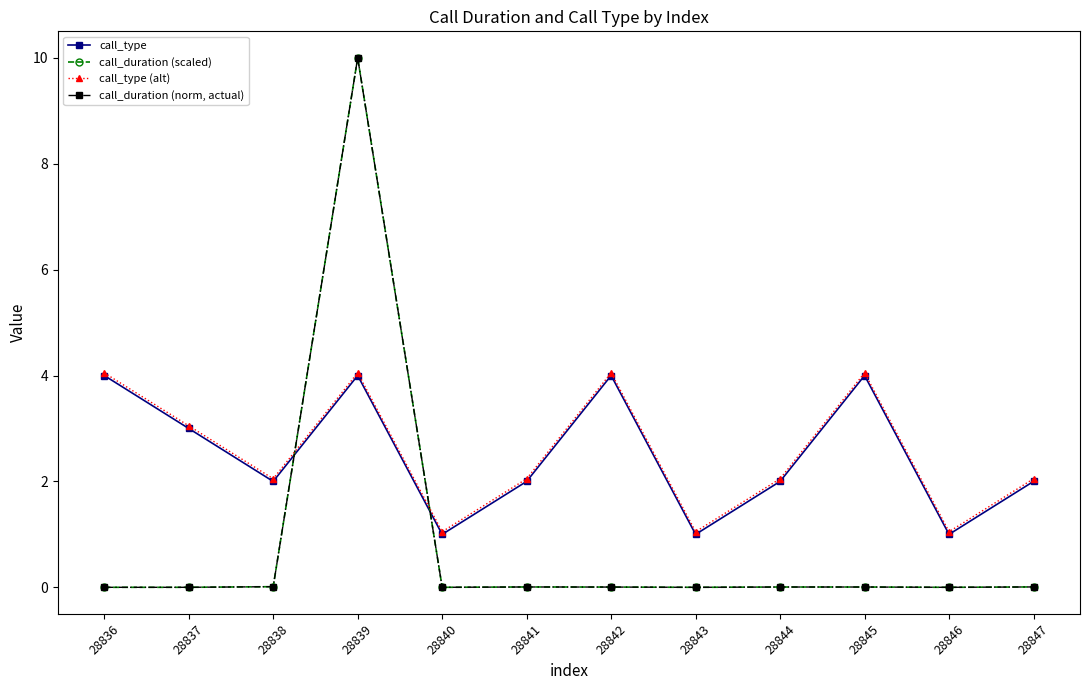

Does the chart have visible grid lines?

No